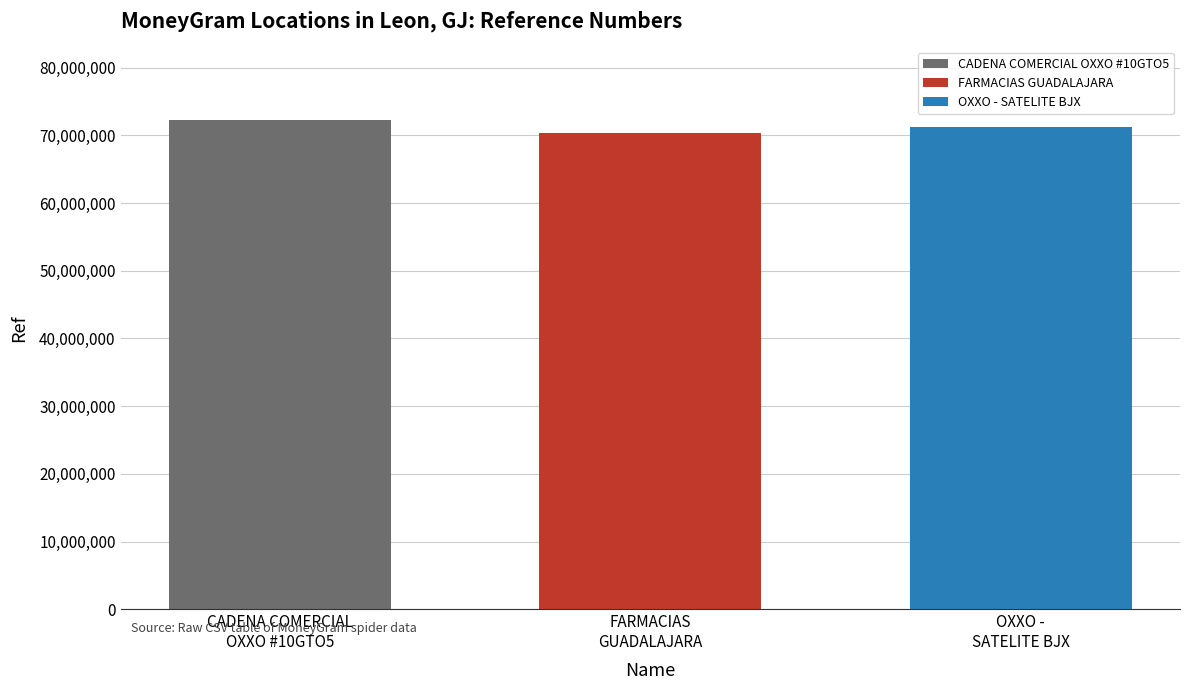

The chart shows a value of 117976226 at FARMACIAS
GUADALAJARA. True or false?

False